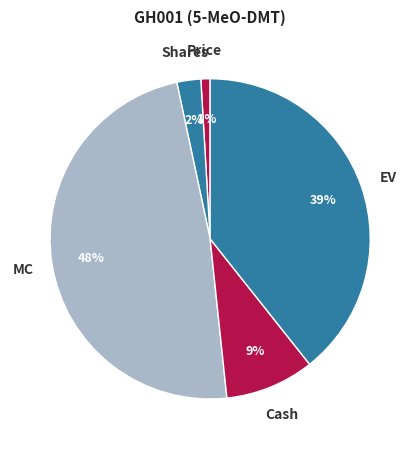

Is the sum of MC and Price greater than half?

No